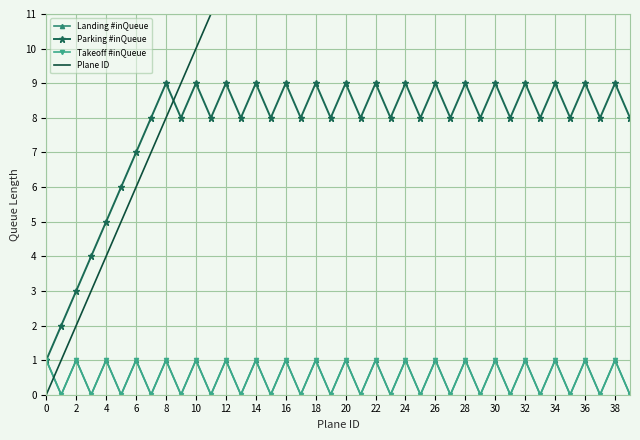

What value does the Takeoff #inQueue series have at 32?

1